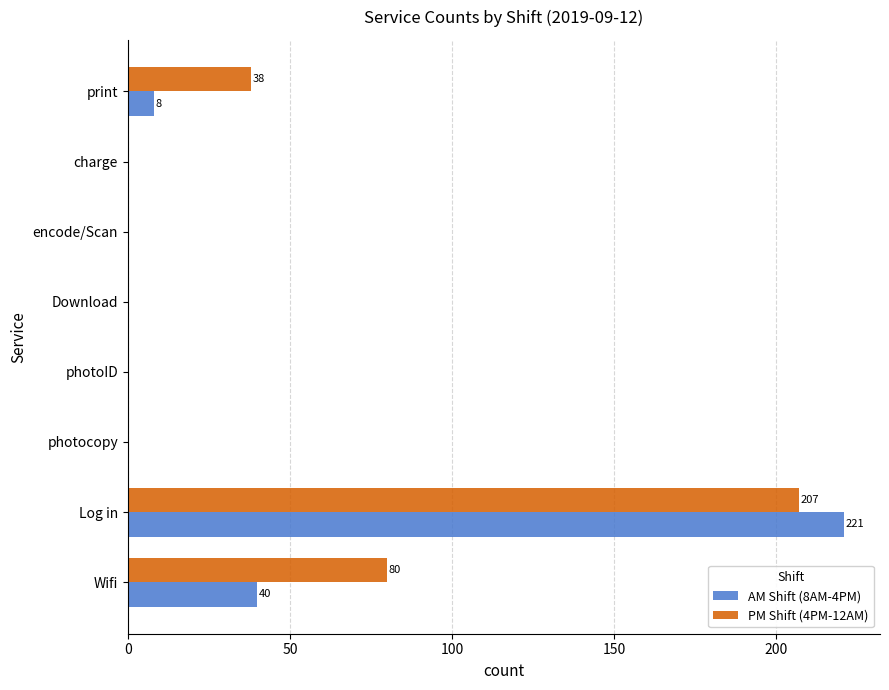

The value of AM Shift (8AM-4PM) at photocopy is 0. True or false?

True